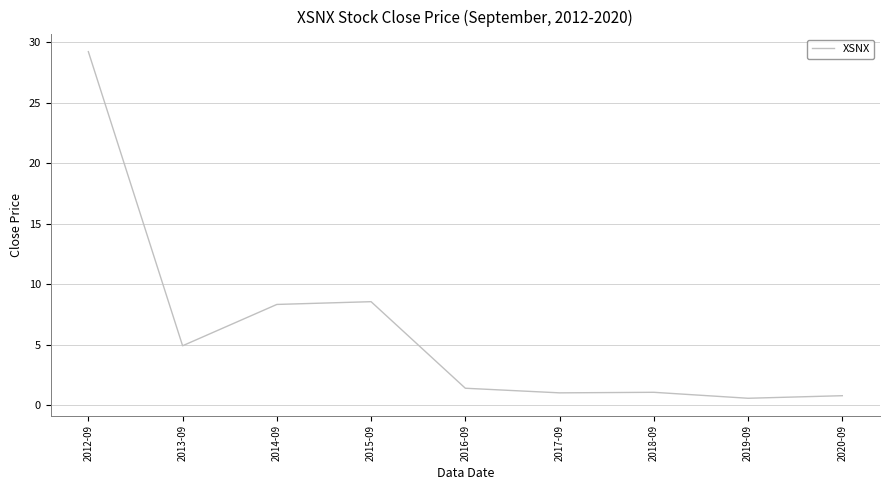

What is the greatest value displayed?

29.2